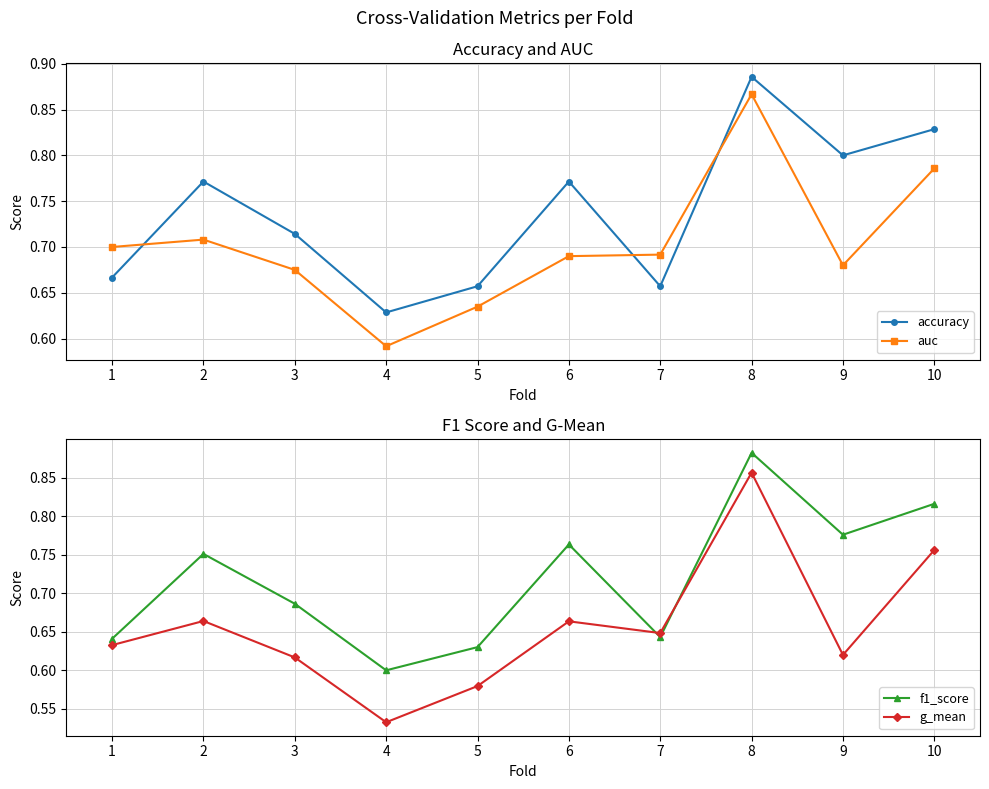

True or false: auc and accuracy intersect in this chart.

True